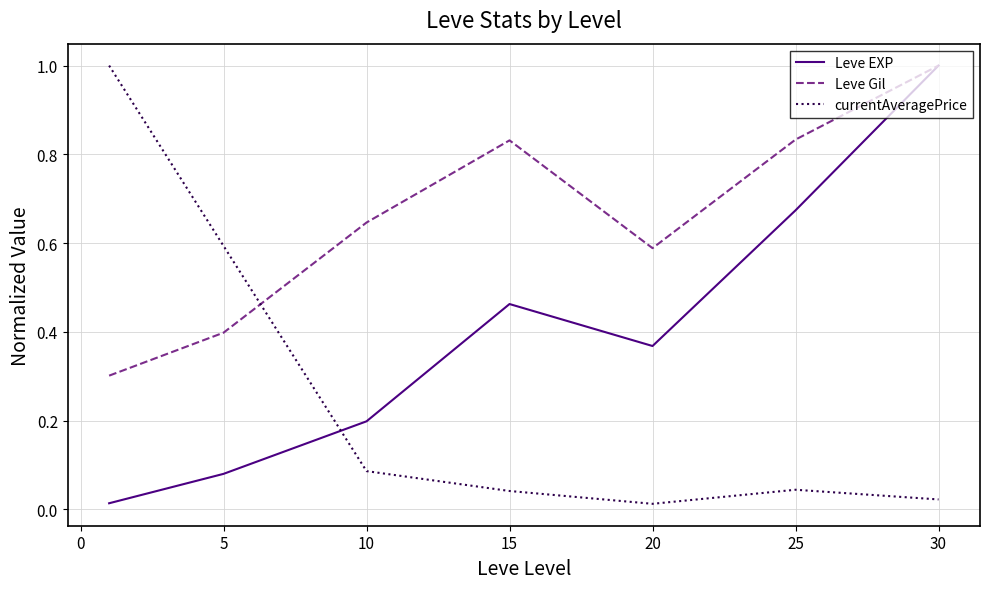

What is the maximum value shown in the chart?

1.0